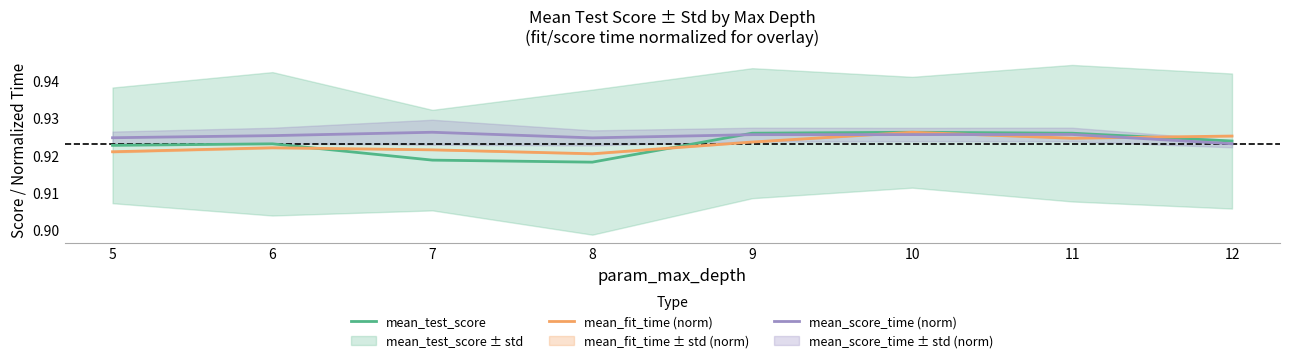

Rank the series at 10 from highest to lowest value.

mean_test_score, mean_fit_time (norm), mean_score_time (norm)